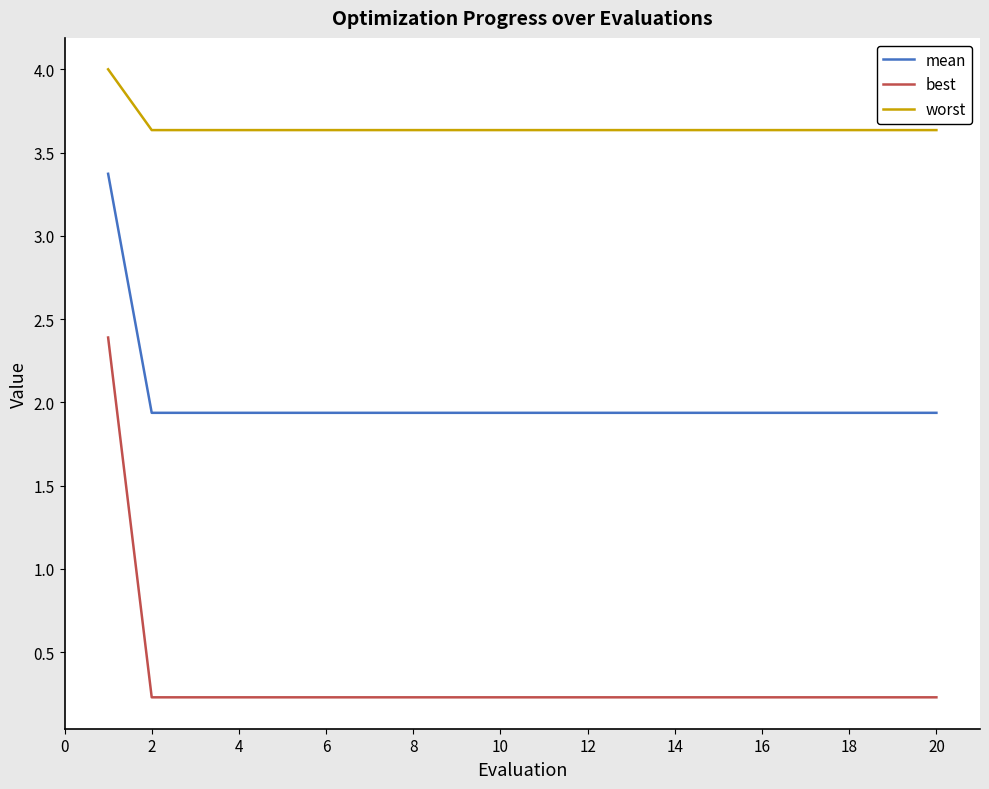

Count the number of categories in the chart.

20